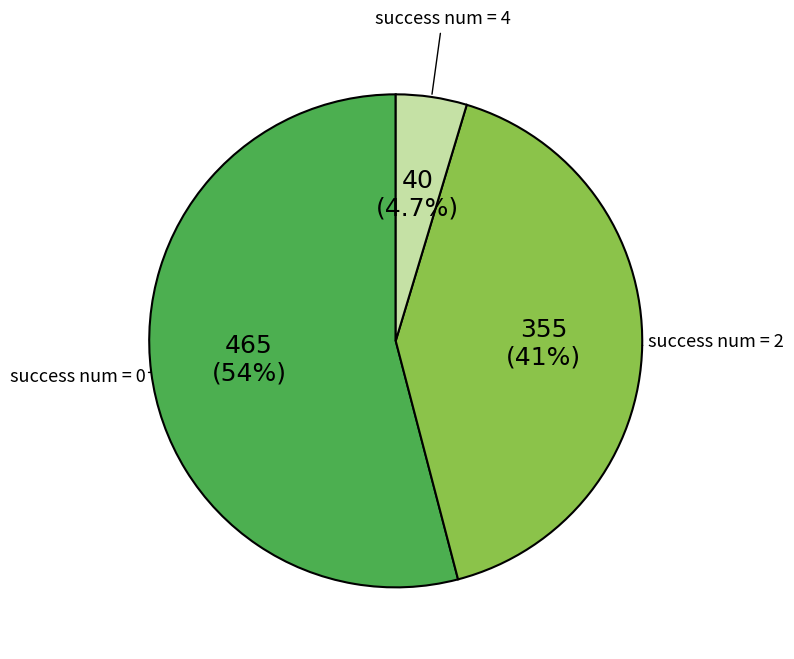

What is the ratio of the value at success num = 2 to the value at success num = 0?

0.8